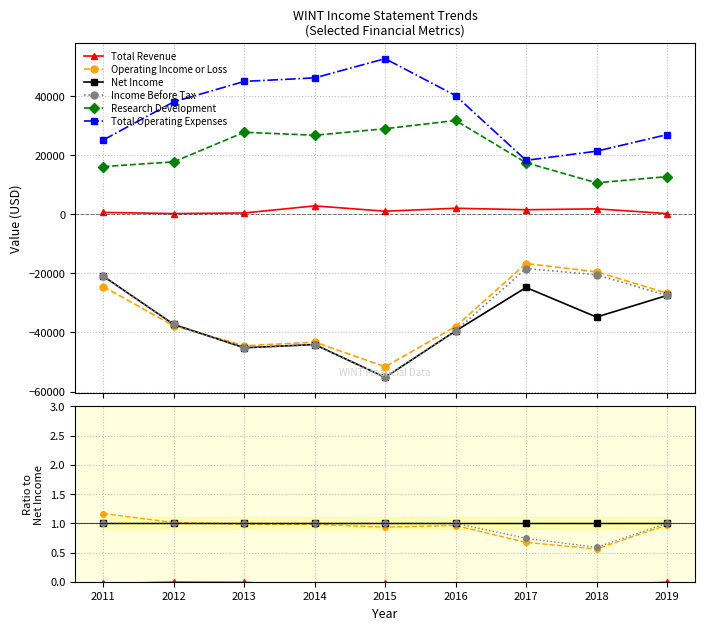

What is the value of the Net Income point at the 3rd from the left?

1.0